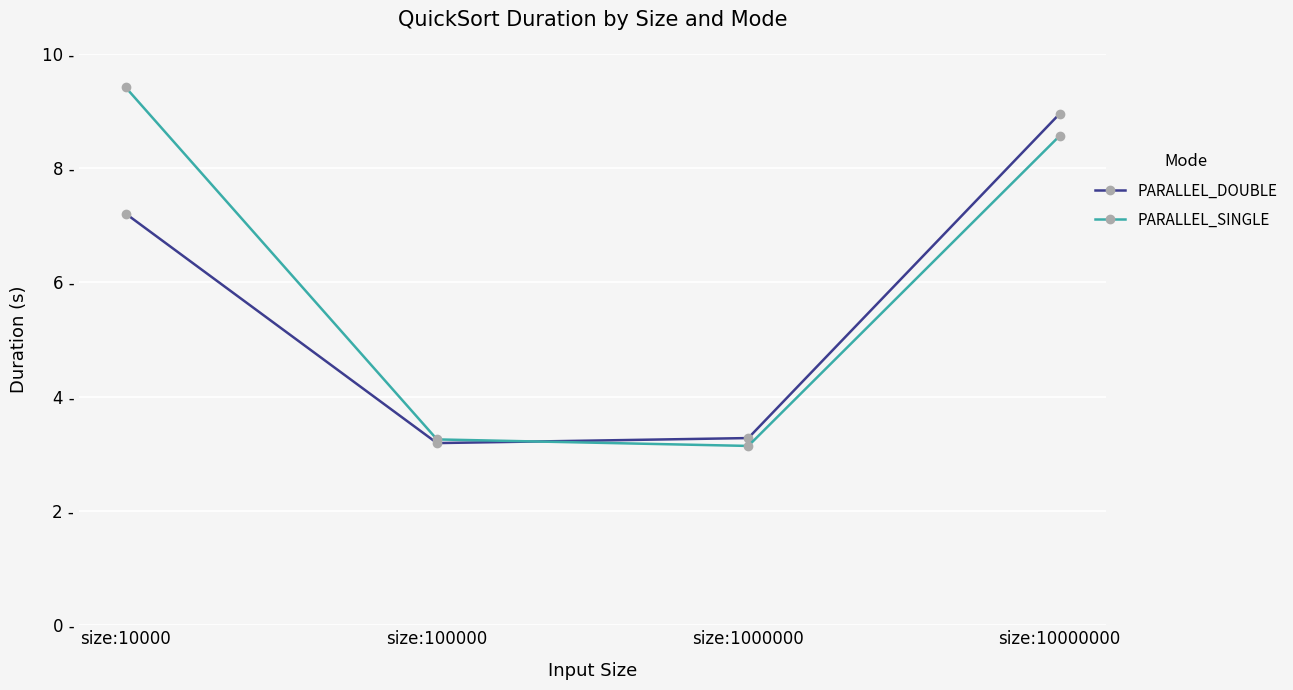

At which label does PARALLEL_SINGLE first exceed 8?

size:10000